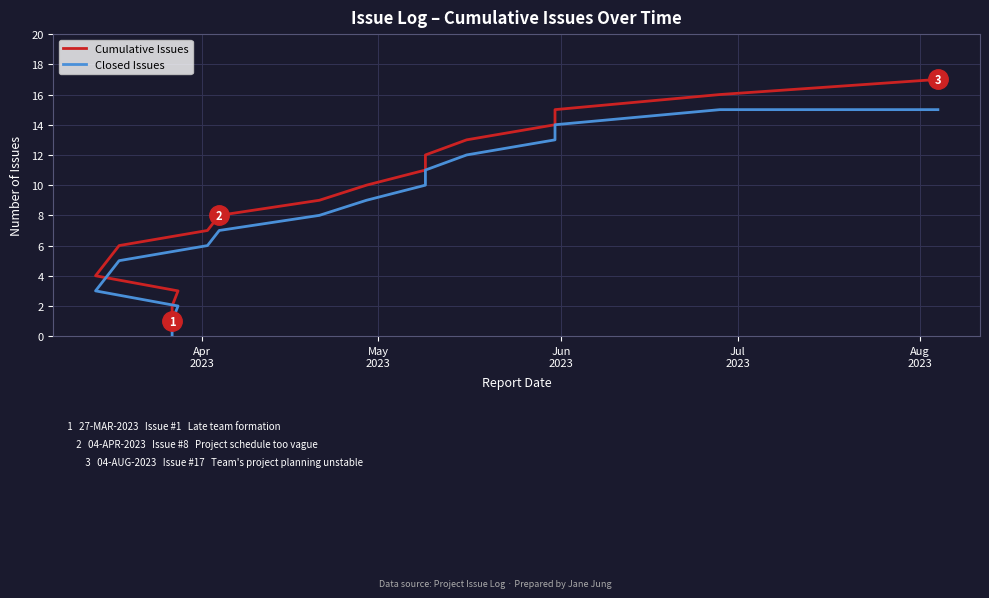

At which category does the chart reach its minimum across all series?

Apr
2023